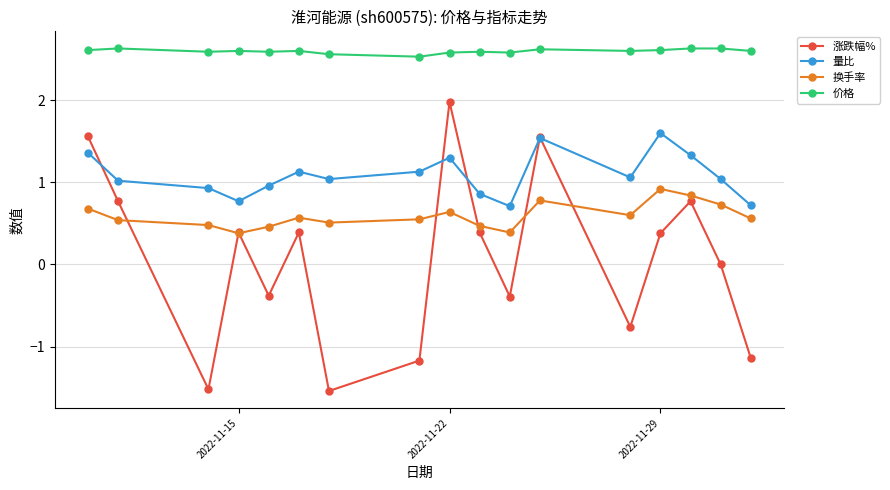

Which series has the widest spread of values?

涨跌幅%